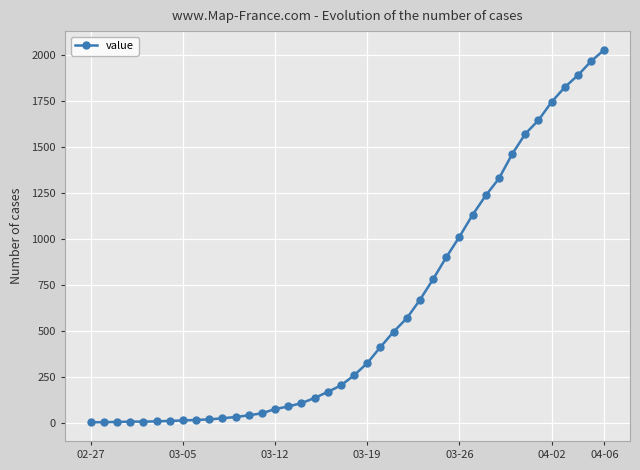

How many lines are shown in the chart?

1